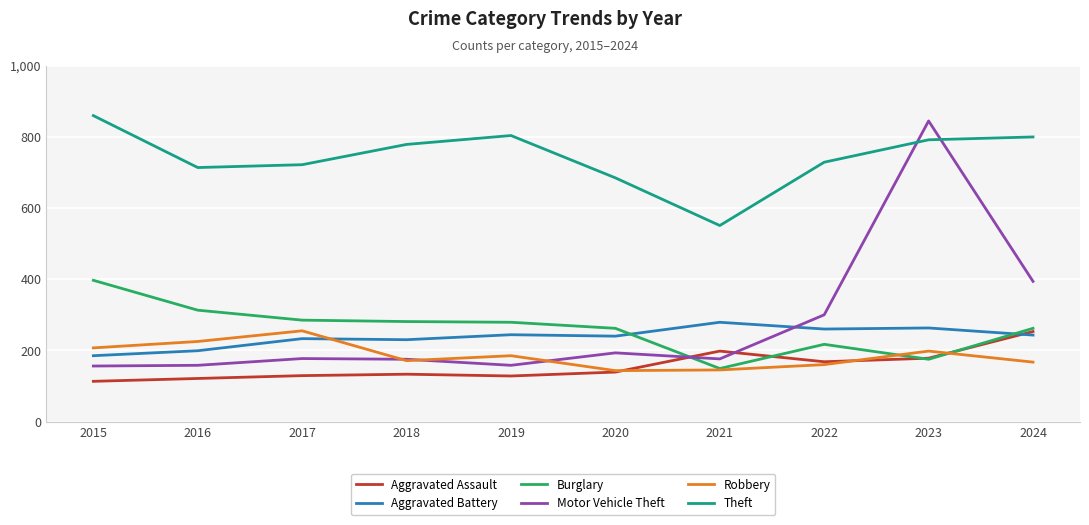

True or false: Burglary and Motor Vehicle Theft cross at least once.

True